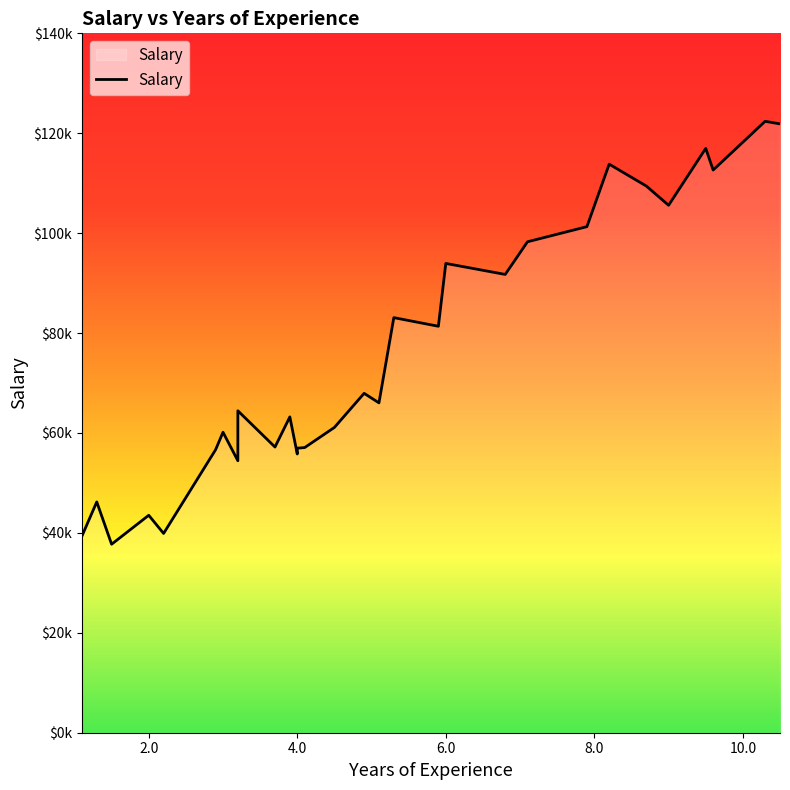

Between 3.7 and 4.9, which is larger?

4.9